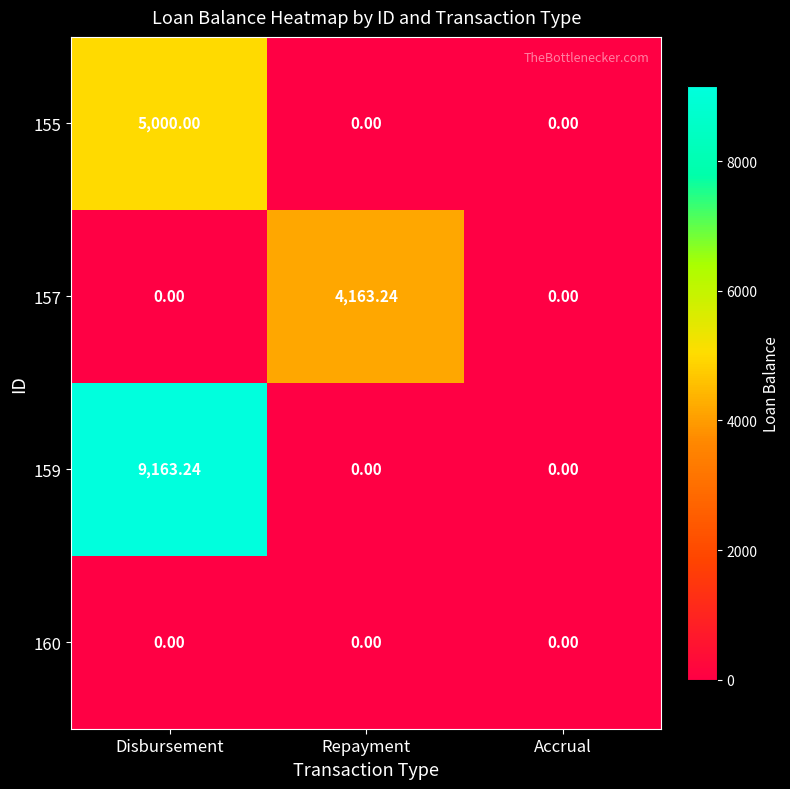

At which category is the sum across all series the highest?

Disbursement